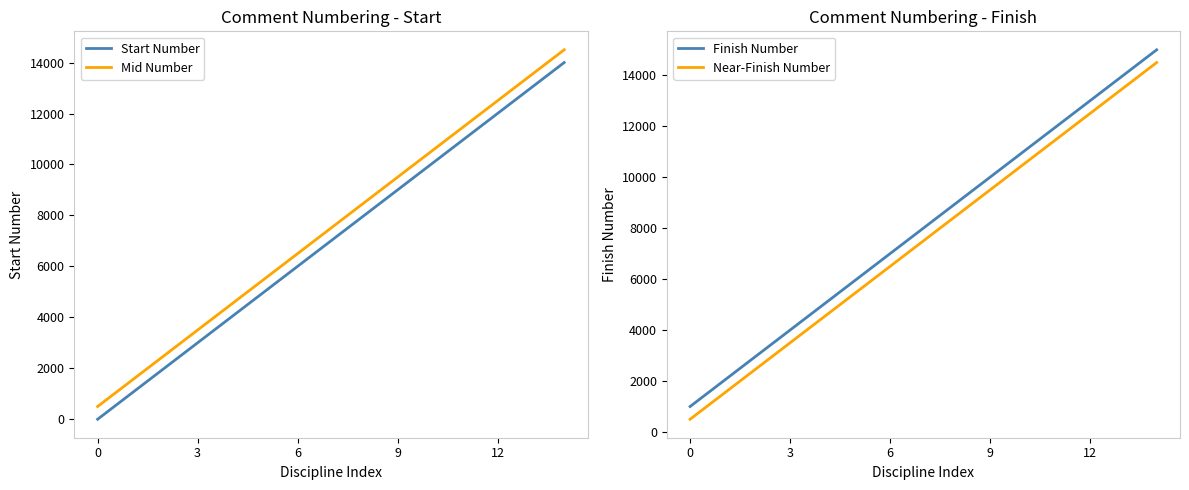

True or false: Finish Number and Mid Number cross at least once.

False